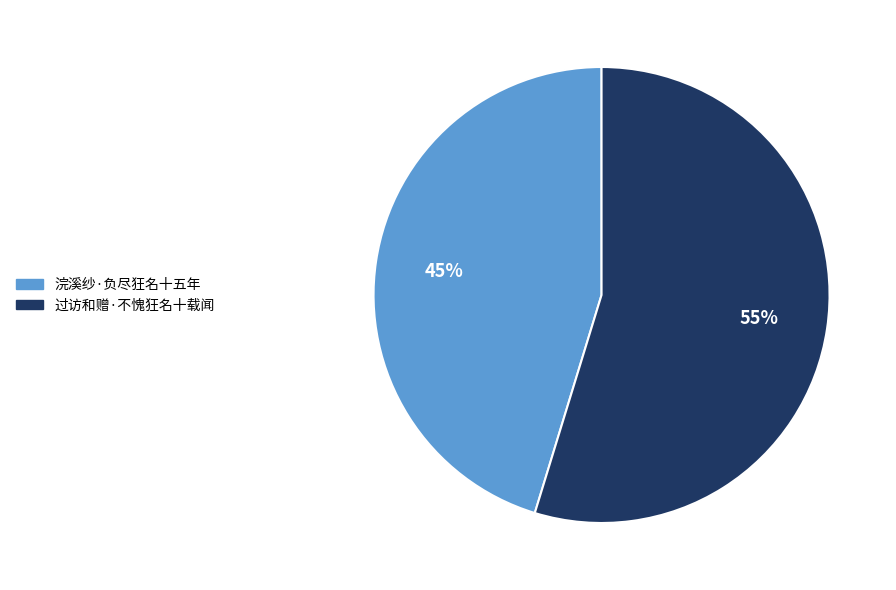

How many segments does this pie chart have?

2